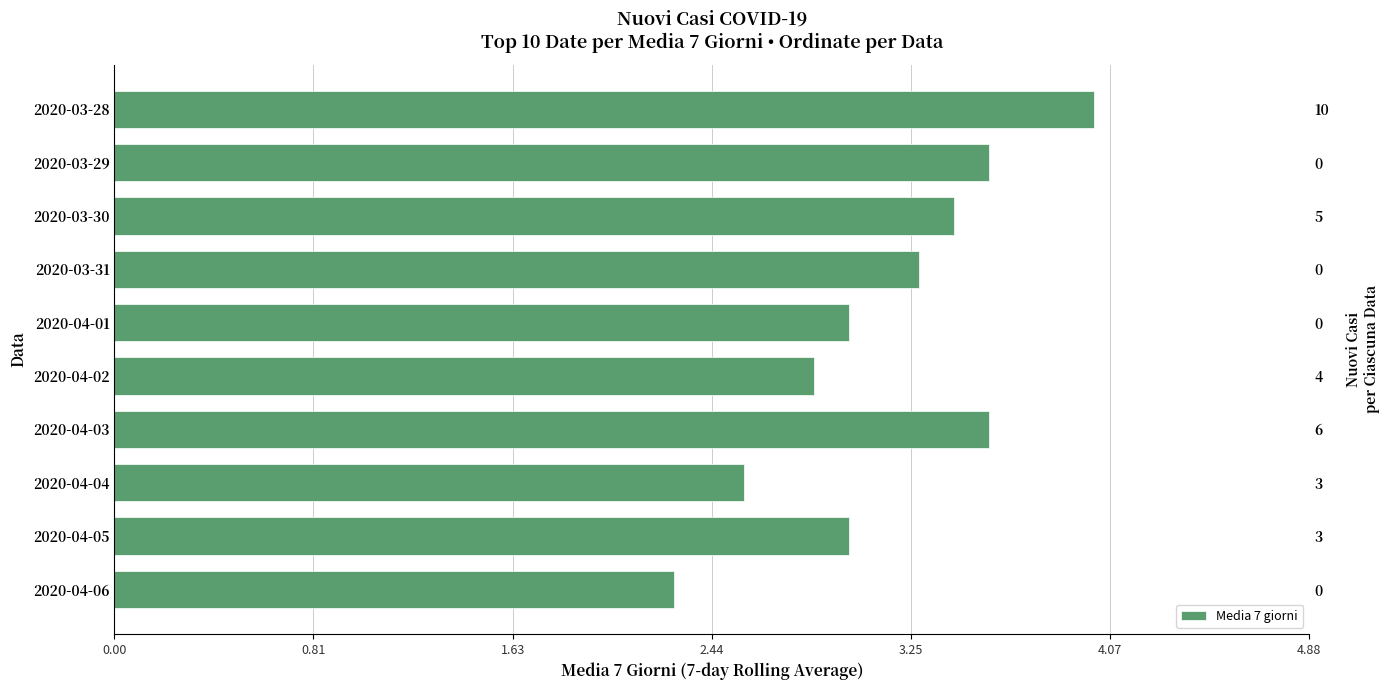

What is the greatest value displayed?

4.0